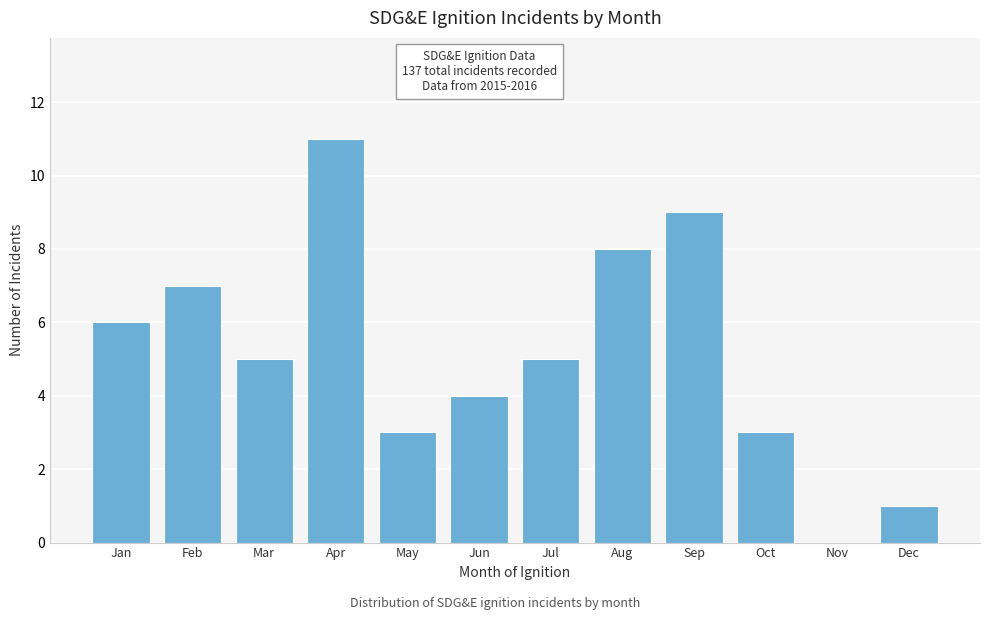

Reading right to left, extract all data points from this chart.

Dec=1	Nov=0	Oct=3	Sep=9	Aug=8	Jul=5	Jun=4	May=3	Apr=11	Mar=5	Feb=7	Jan=6